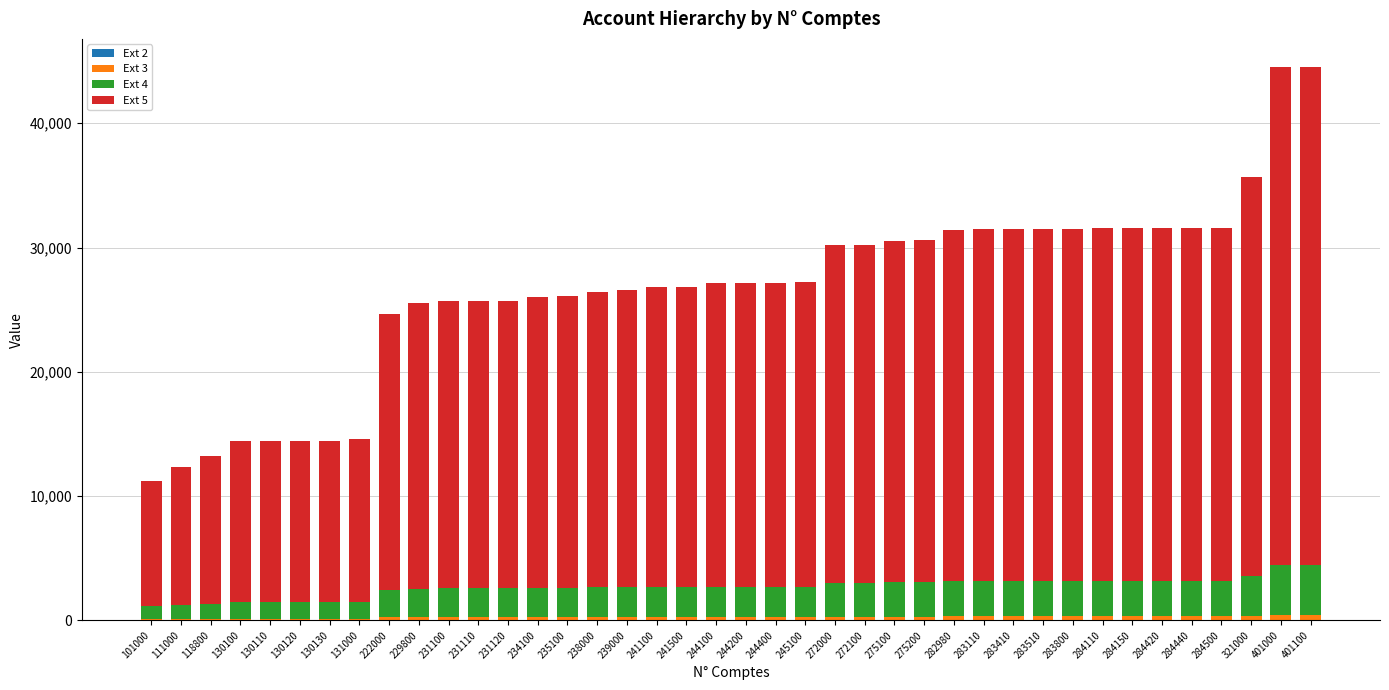

How many categories are shown in the chart?

40